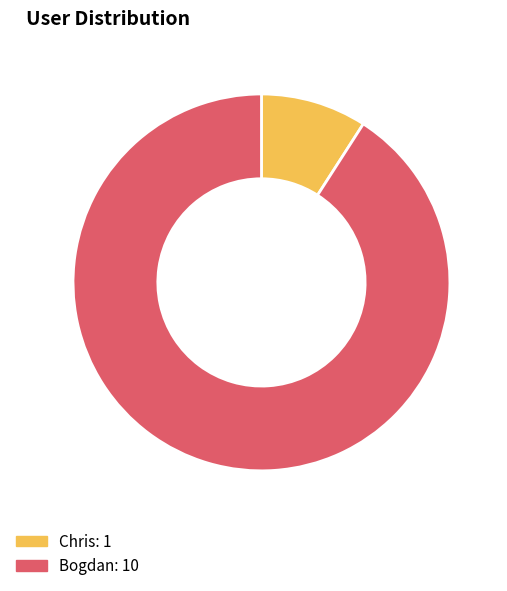

The Chris slice represents 24% of the pie. True or false?

False